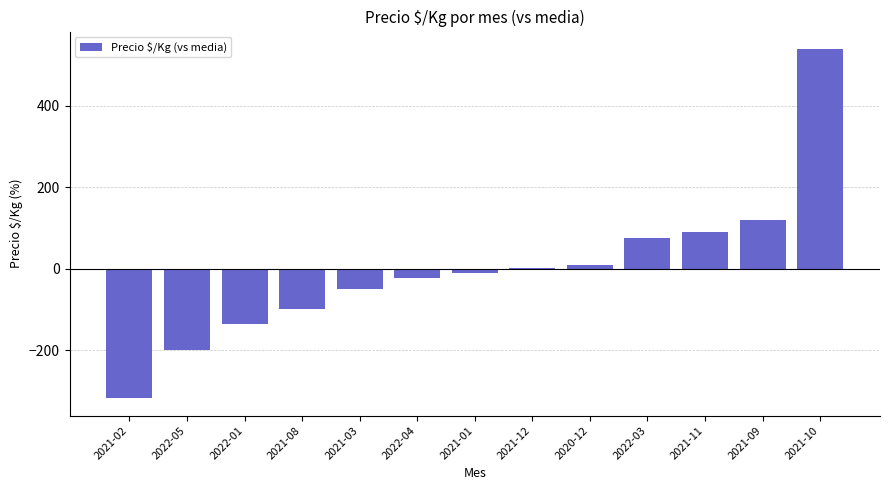

Which has a higher value, 2022-04 or 2021-02?

2022-04